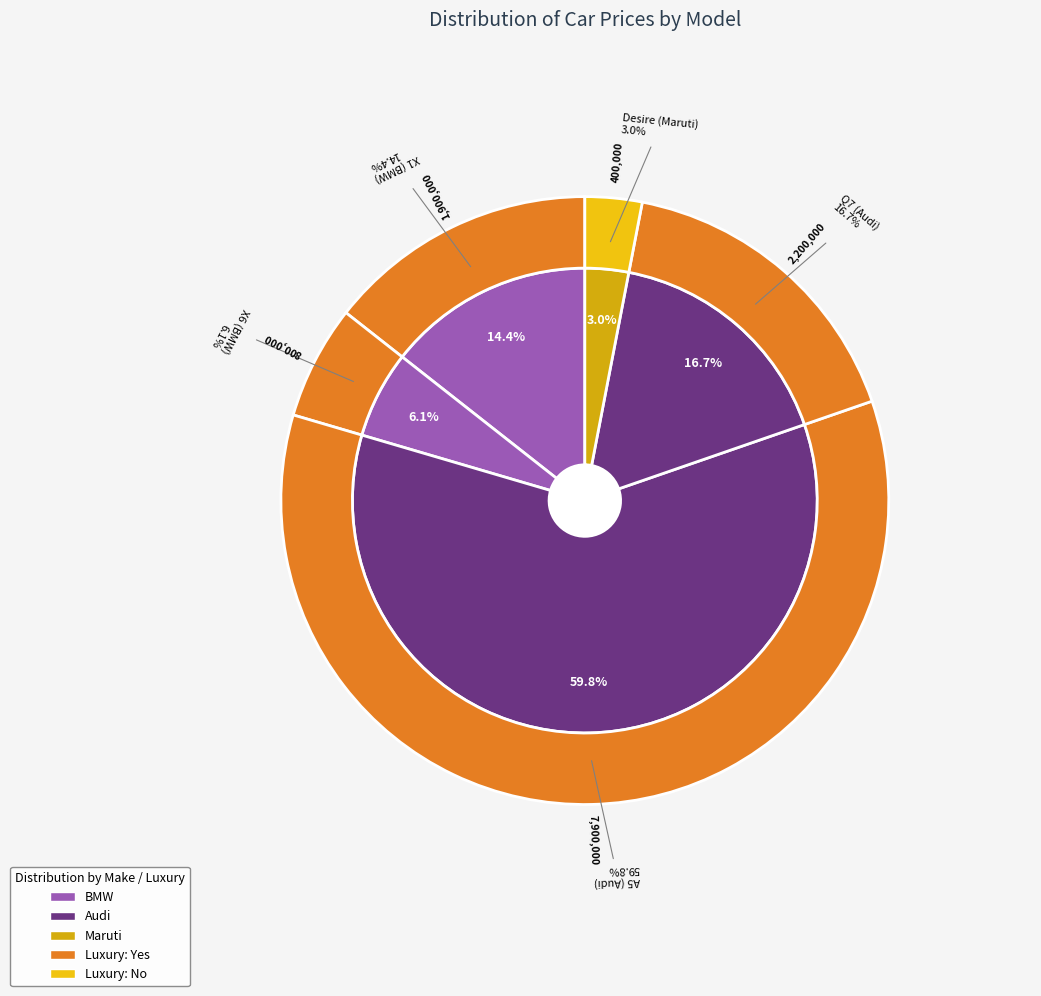

What is the change in value from X1 (BMW) to A5 (Audi)?

+6000000